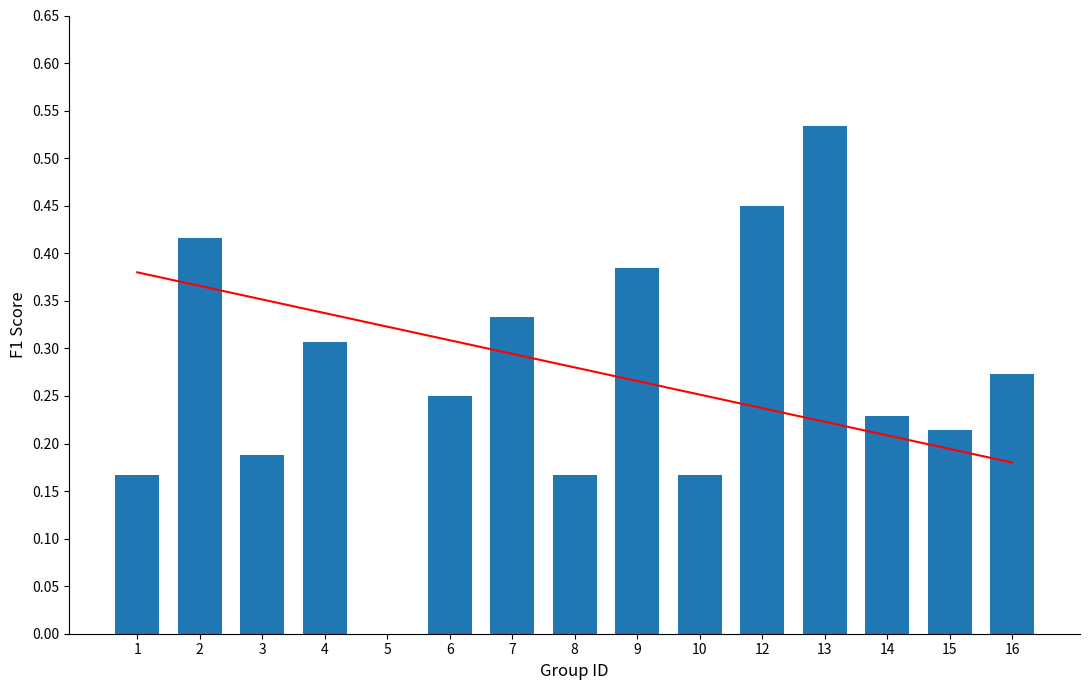

How many values are above zero?

14